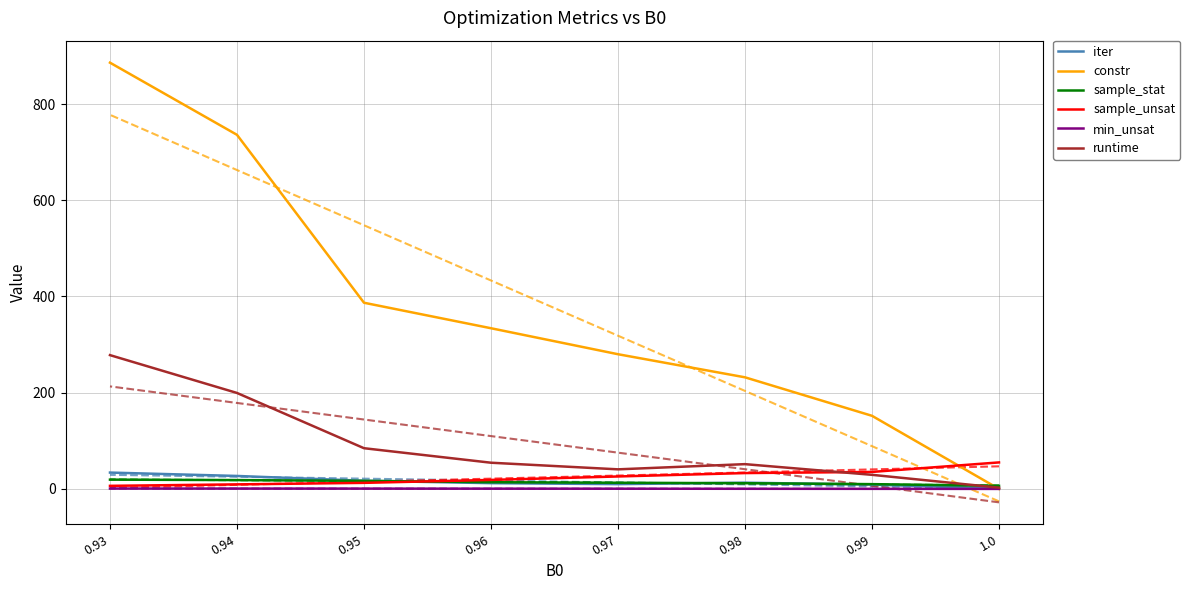

At how many categories does at least one series exceed 144?

7